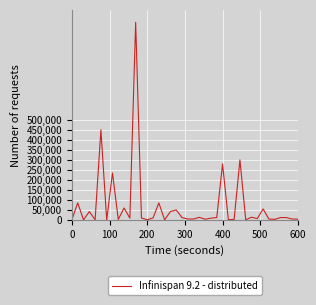

What is the difference between the maximum and minimum values?

987000